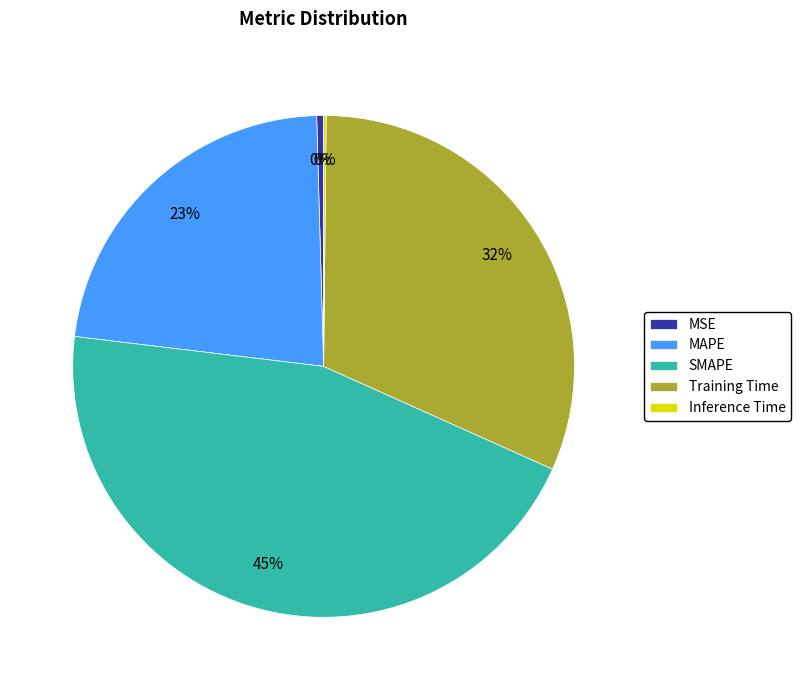

Does any single category account for the majority?

No